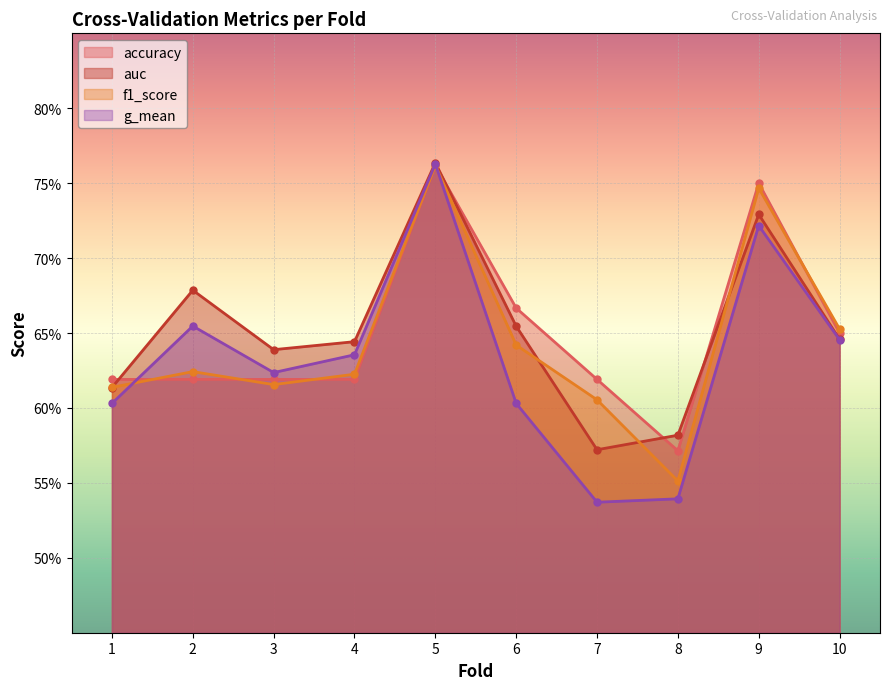

At how many categories does at least one series exceed 0?

10